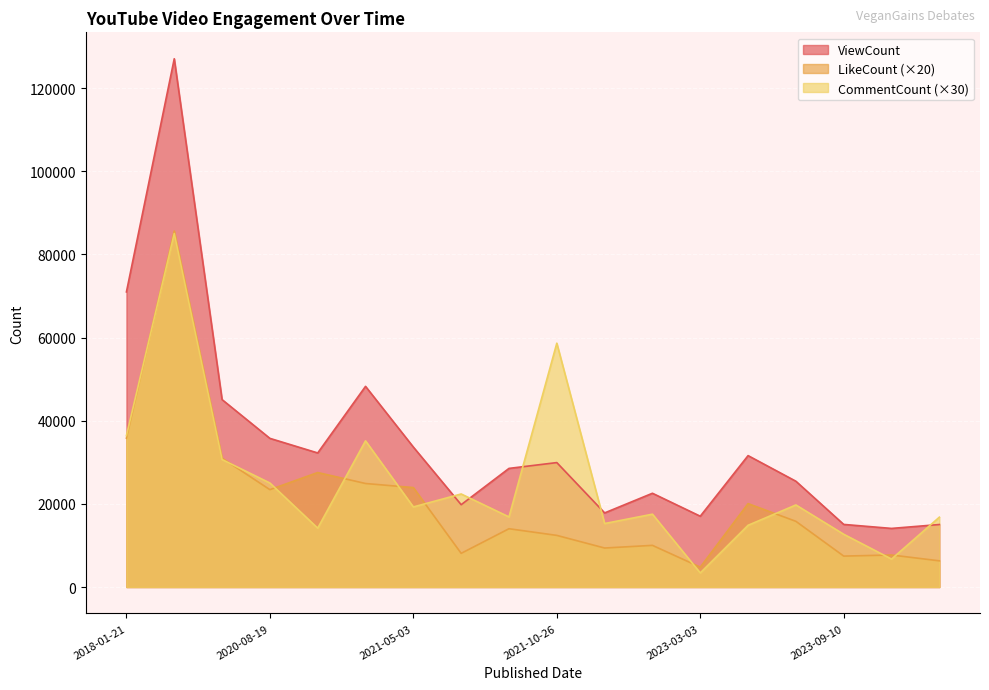

Rank the series at 2021-05-03 from lowest to highest value.

CommentCount (×30), LikeCount (×20), ViewCount